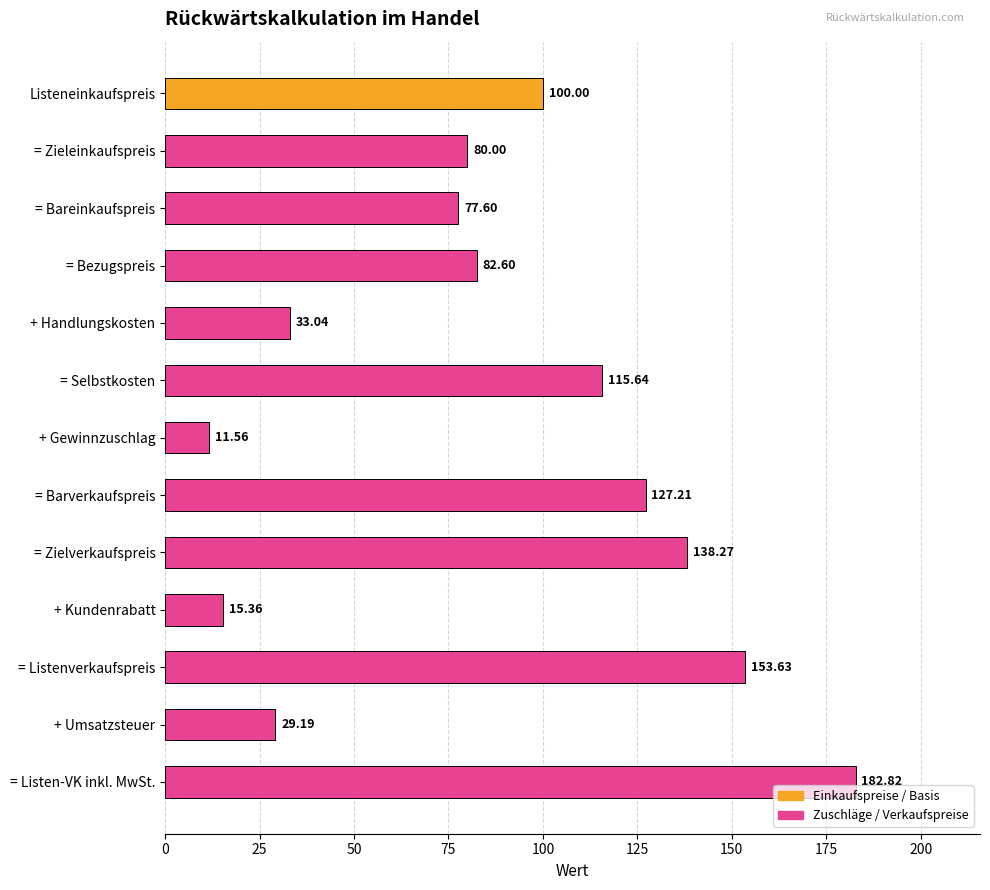

Approximately how many times larger is the value at = Listen-VK inkl. MwSt. compared to + Kundenrabatt?

11.9